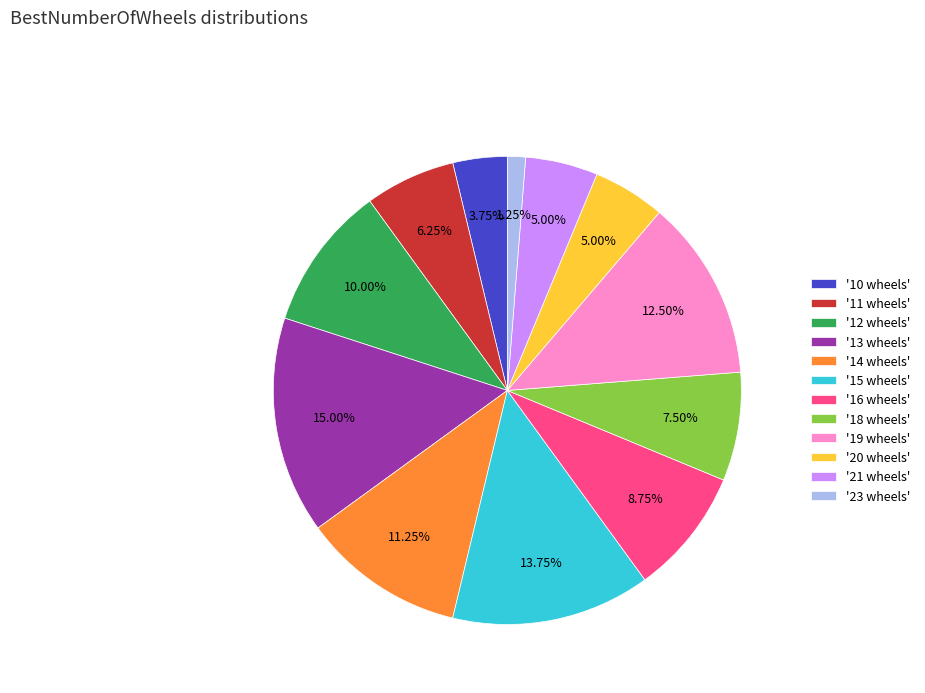

Combined, do '18 wheels' and '19 wheels' account for over 50%?

No